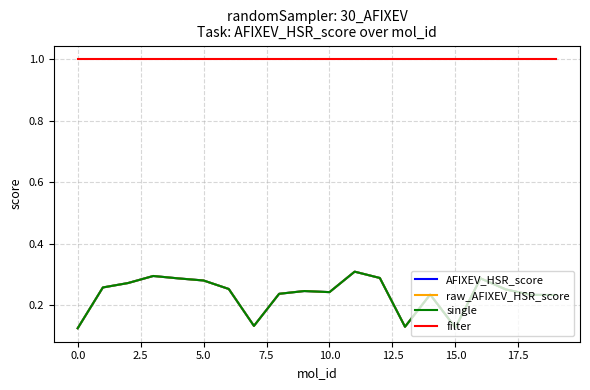

Does the chart have visible grid lines?

Yes